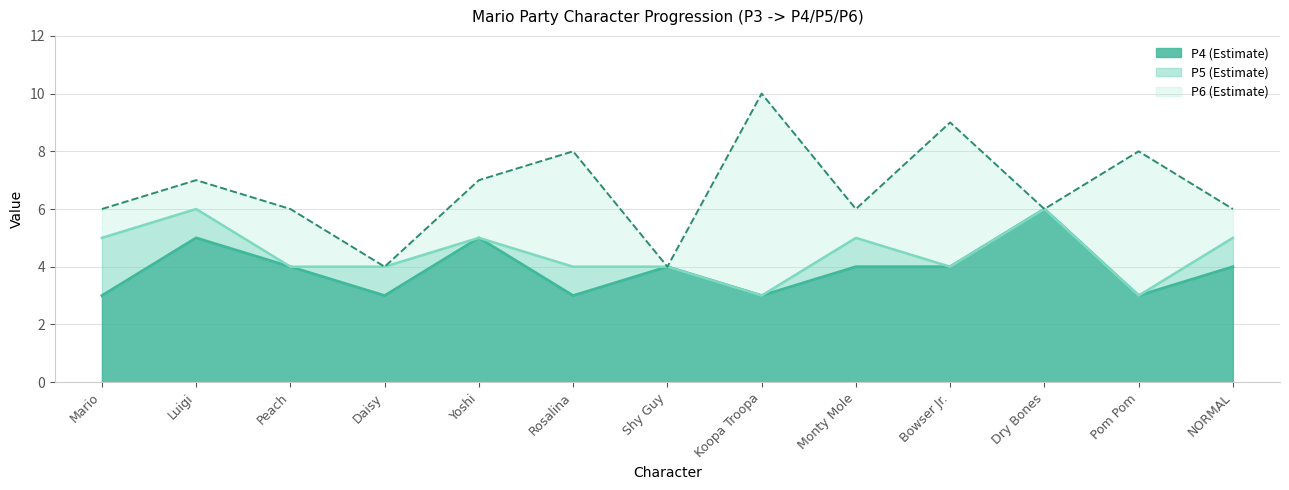

Does the chart have visible grid lines?

Yes